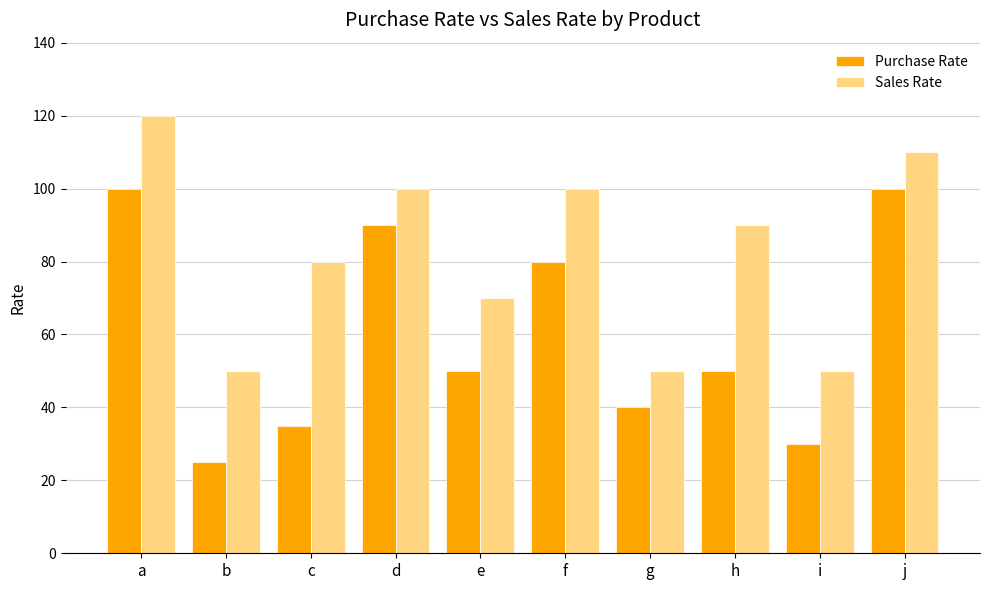

What is the value of the Sales Rate bar at the 1st from the left?

120